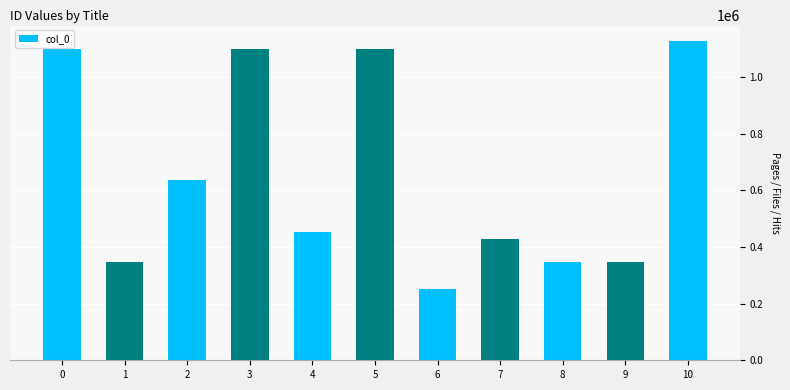

What is the change in value from 3 to 10?

+26923